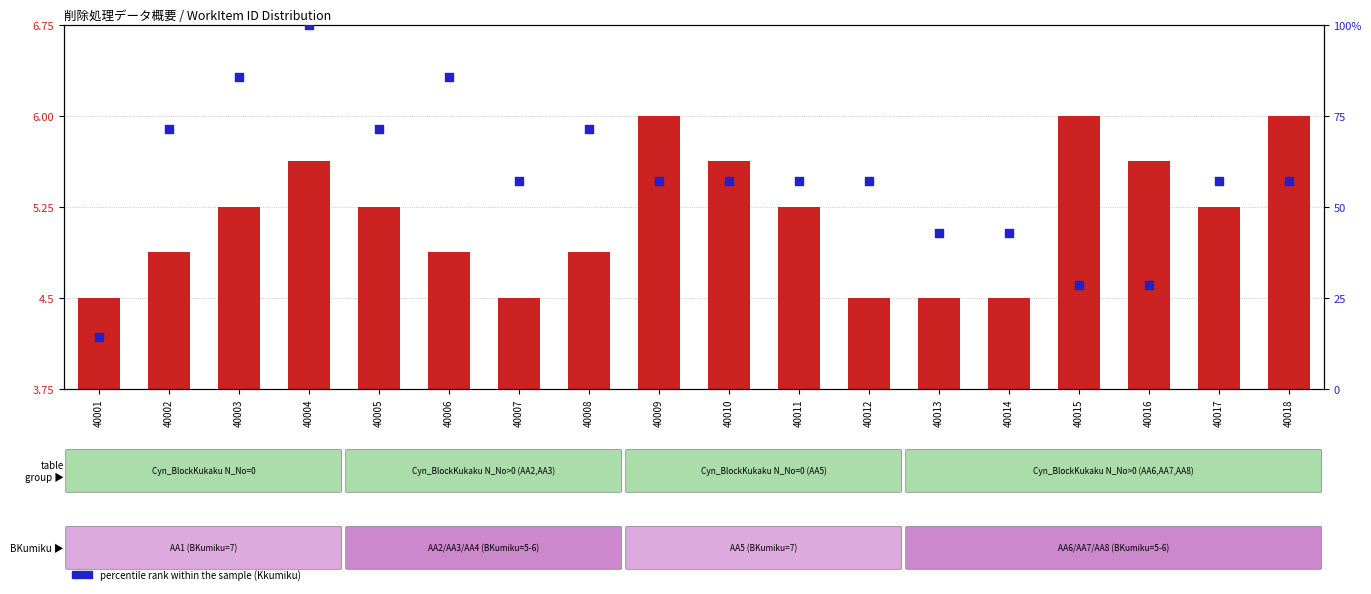

At which category is the sum across all series the highest?

40004